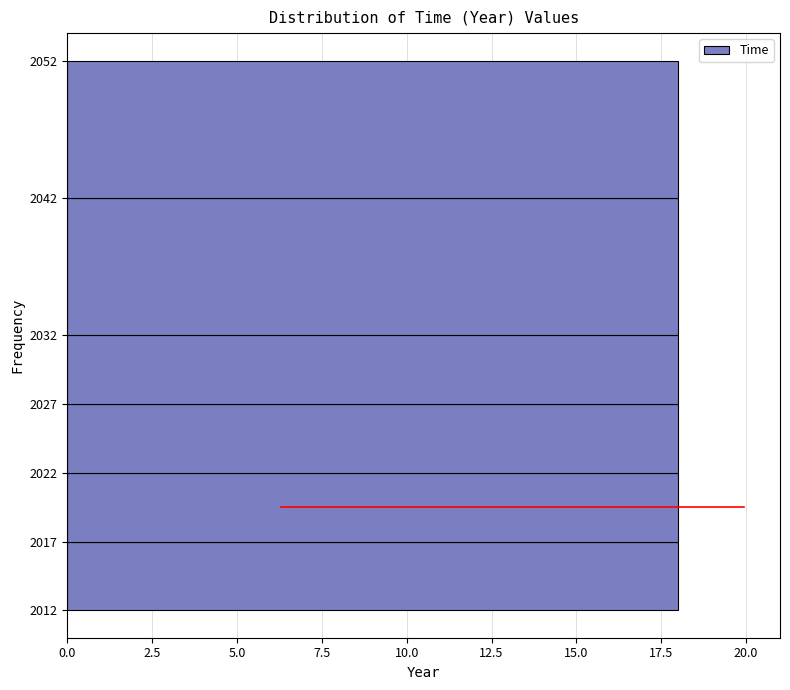

How long is the bar that spans 2022 to 2027 on the y-axis? The values are not printed on the chart, so give them approximately, as read against the axis.

18